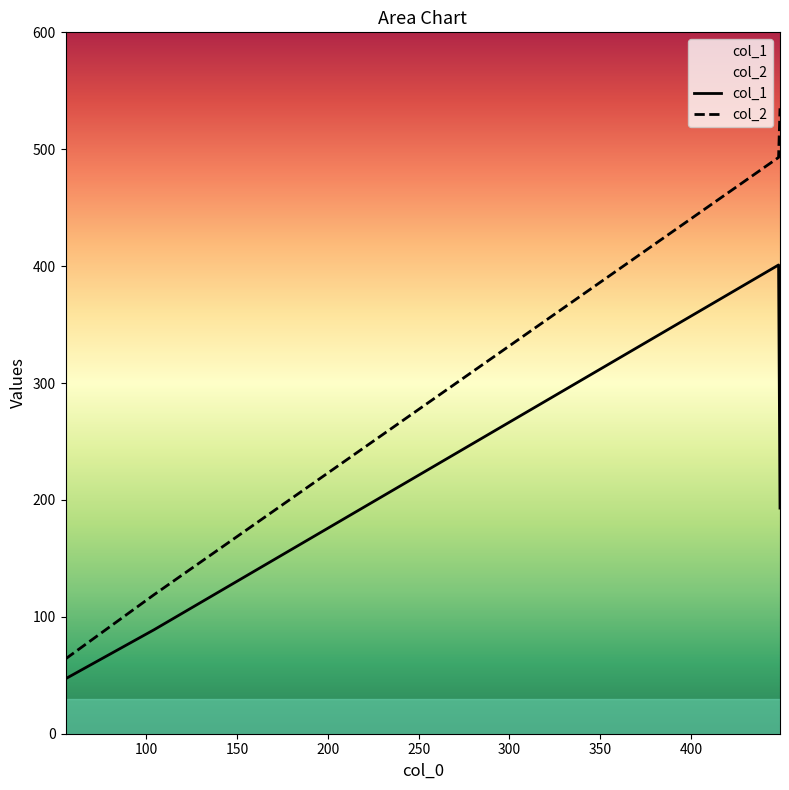

What is the maximum value shown in the chart?

535